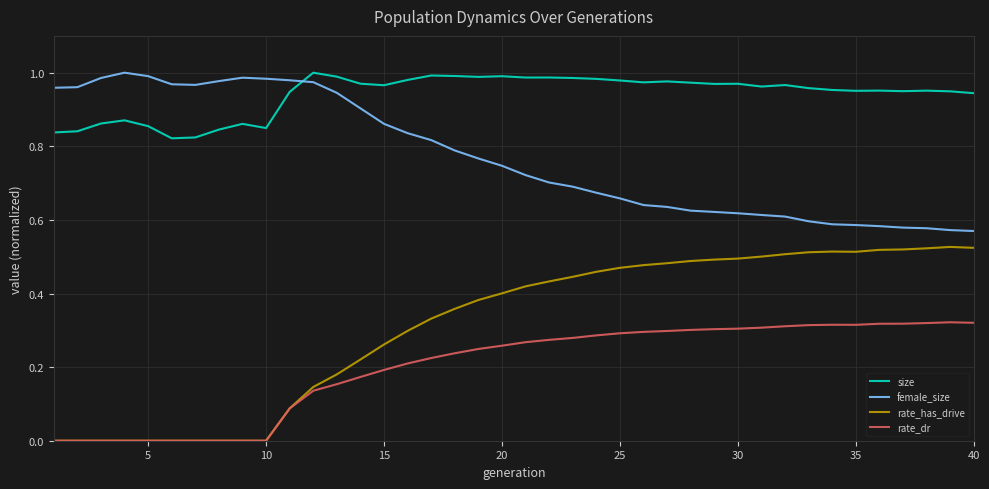

True or false: rate_has_drive and female_size cross at least once.

False